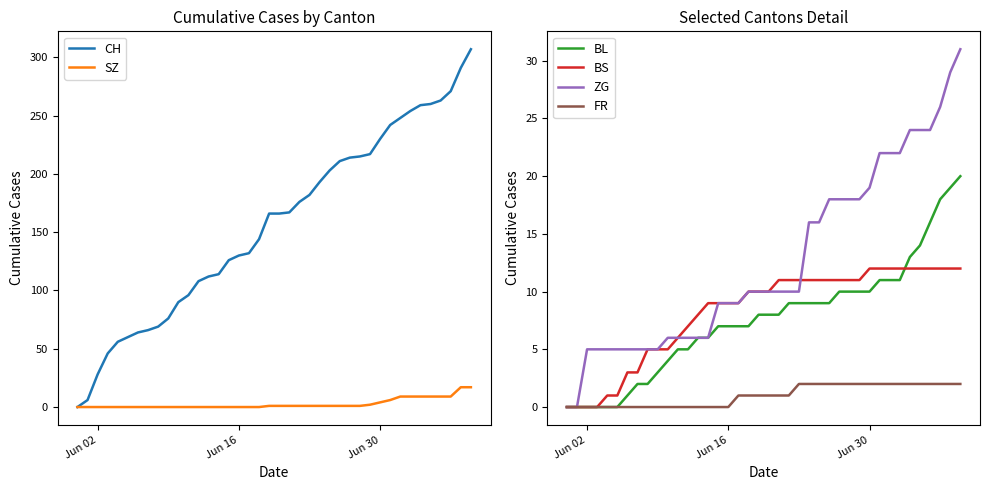

True or false: BL has a value of 12 at Jun 16.

False